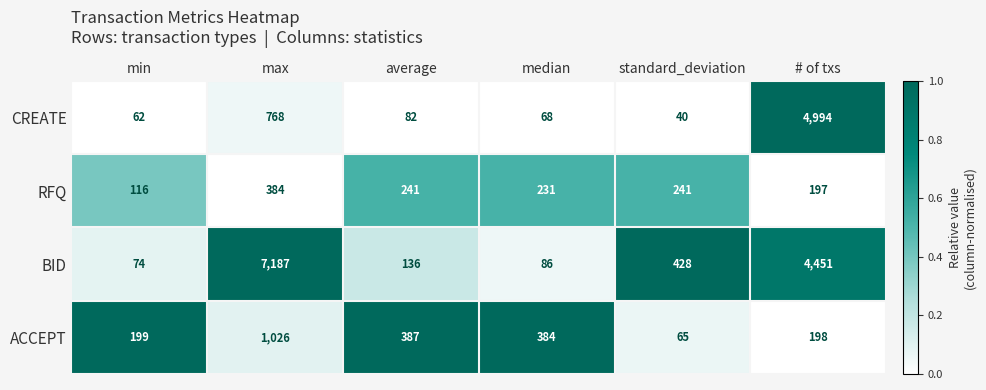

At which category is the sum across all series the highest?

# of txs